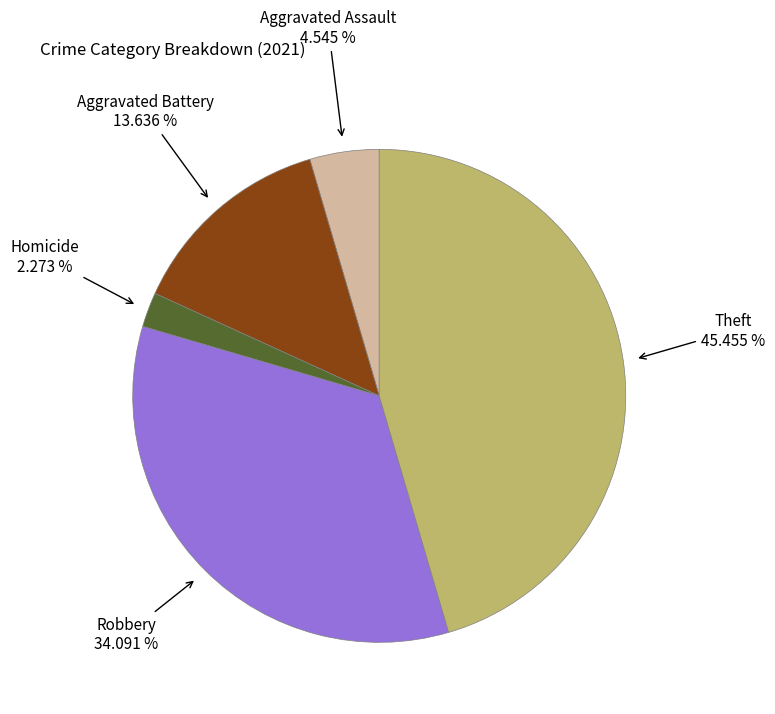

Is there any slice that represents more than half of the pie?

No